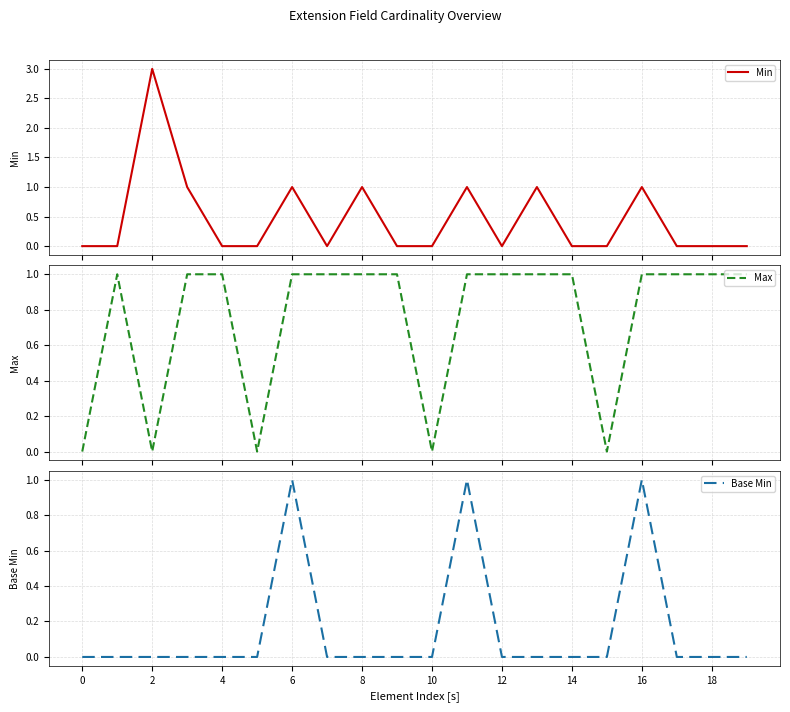

Is it true that Base Min equals 0 at 2?

True